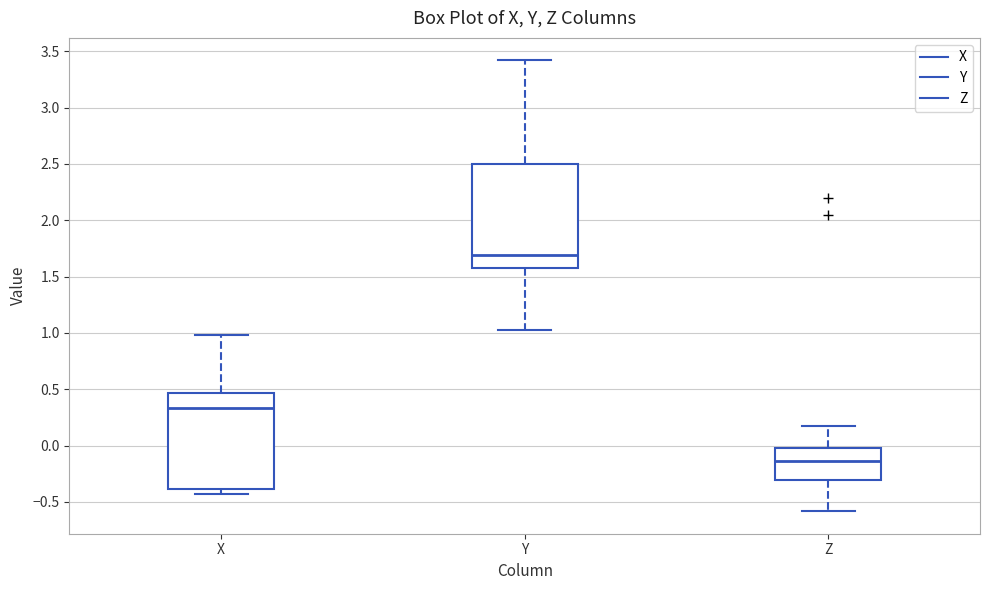

Reading left to right, read every box against the y-axis: the position of its median line, the range the box covers, and the ends of its whiskers. The values are not printed on the chart, so give them approximately, as read against the axis.

X: median 0.35, box -0.40 to 0.45, whiskers -0.45 to 1.00
Y: median 1.70, box 1.55 to 2.50, whiskers 1.05 to 3.40
Z: median -0.15, box -0.30 to 0.00, whiskers -0.60 to 0.15